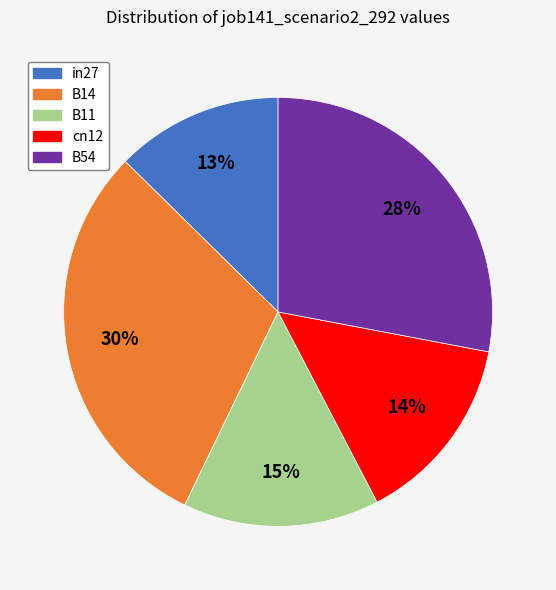

Does any single category account for the majority?

No